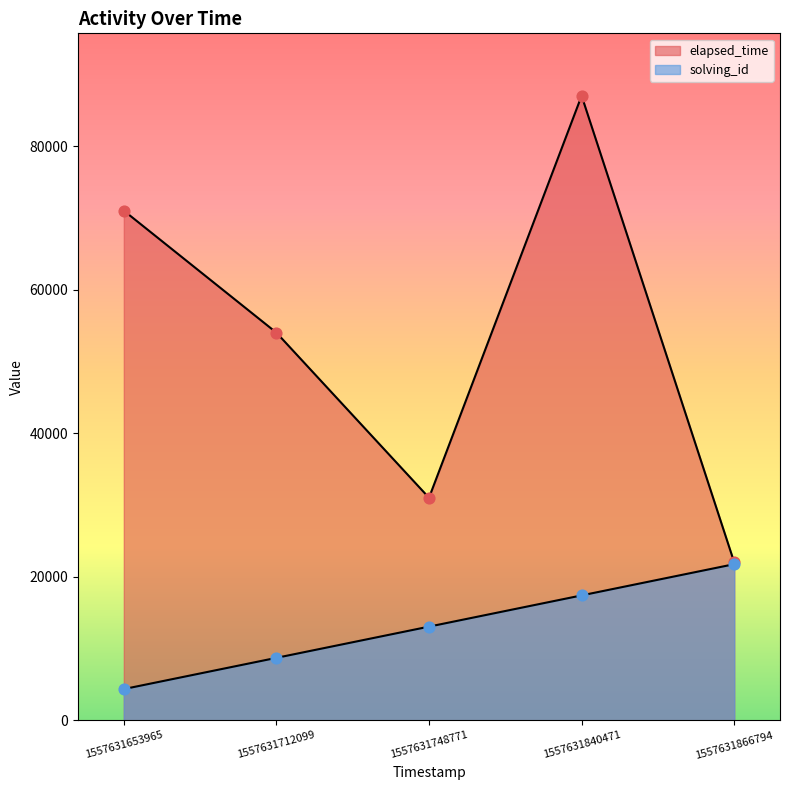

Which series has the widest spread of Y values?

elapsed_time